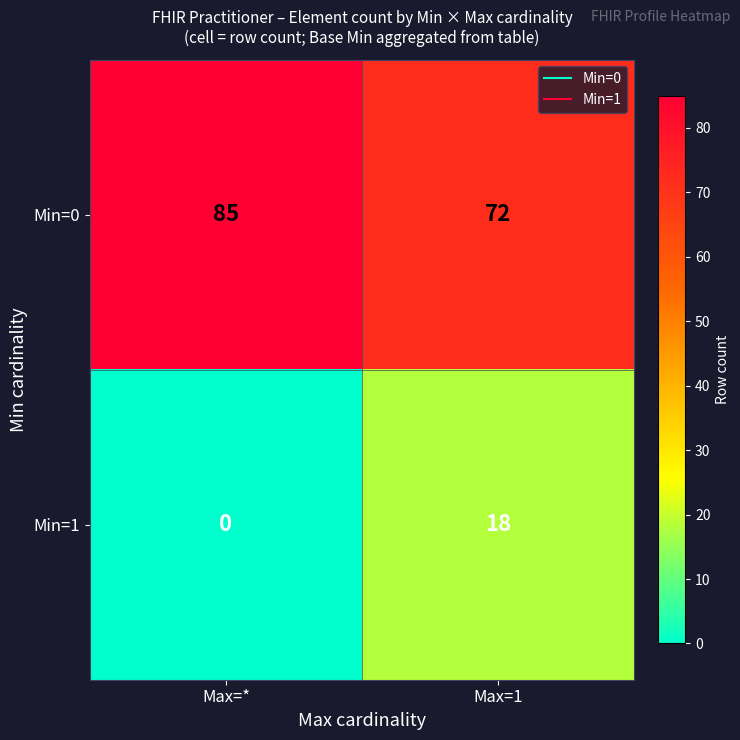

Read the Min=1 value at Max=1.

18